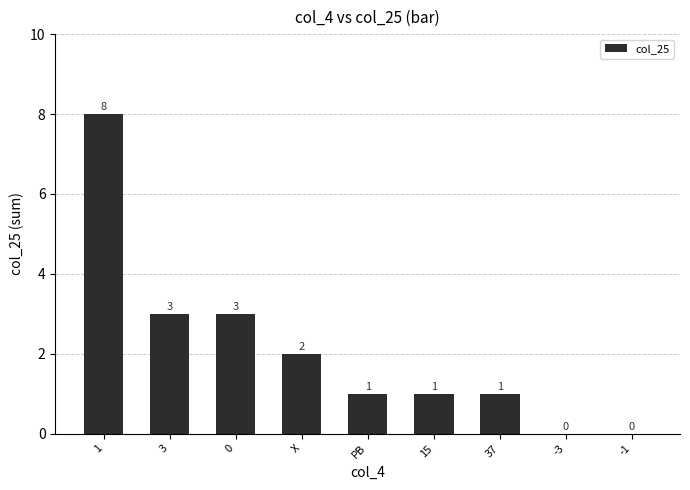

The chart shows a value of 2 at PB. True or false?

False